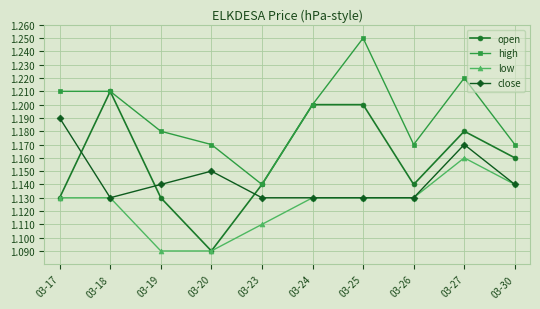

At which category does open reach its first local valley?

03-20